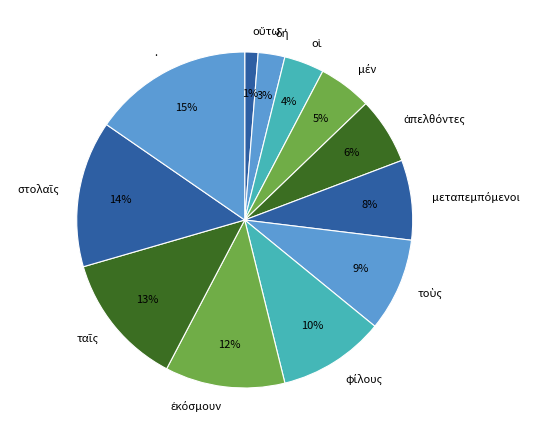

Is there a majority slice in this chart?

No